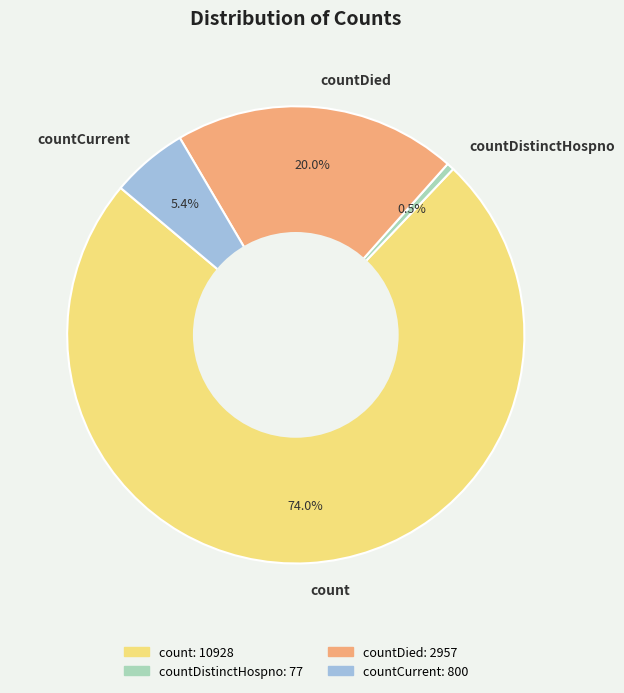

Is there any slice that represents more than half of the pie?

Yes